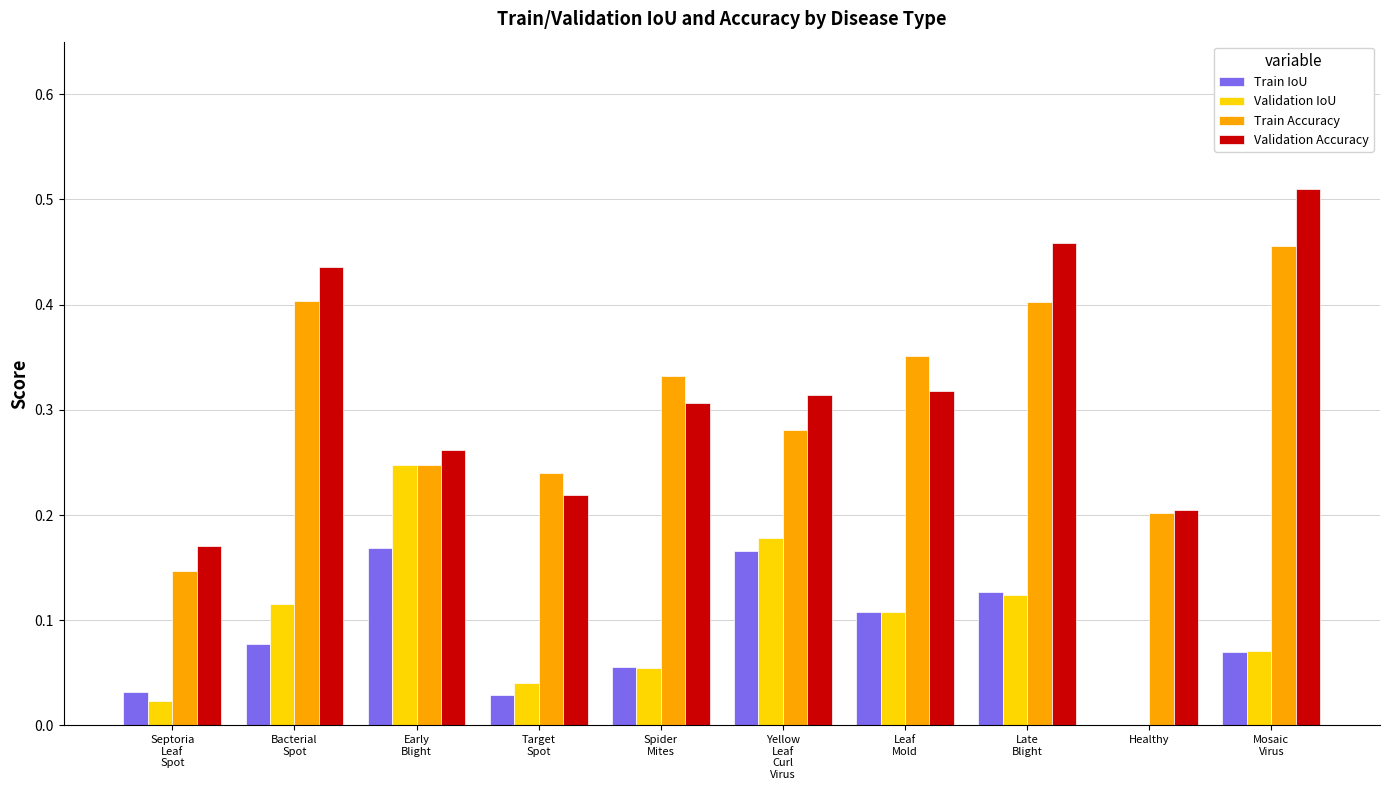

What is the sum of all Validation Accuracy values?

3.2